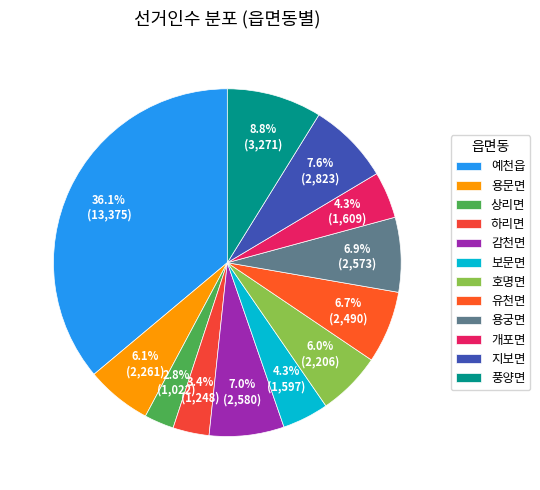

What is the smallest slice in the pie chart?

상리면